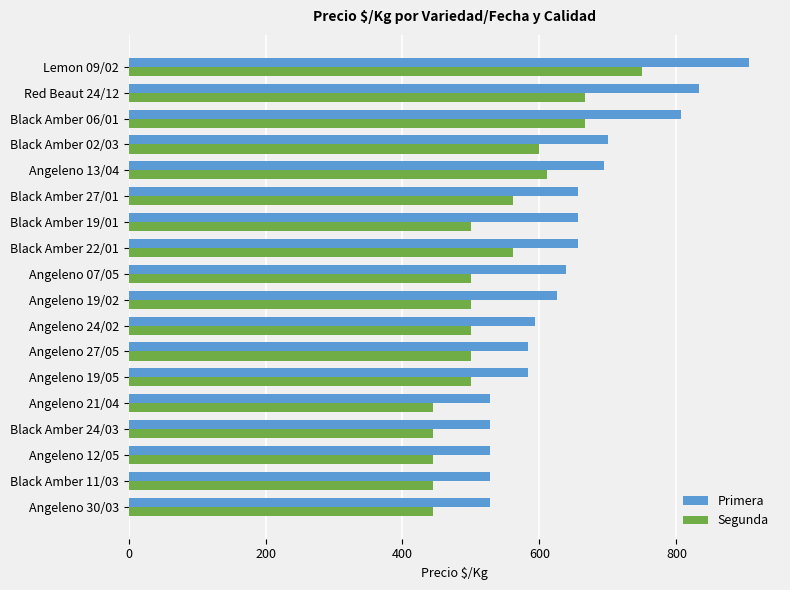

What are all the series names shown in the legend?

Primera, Segunda